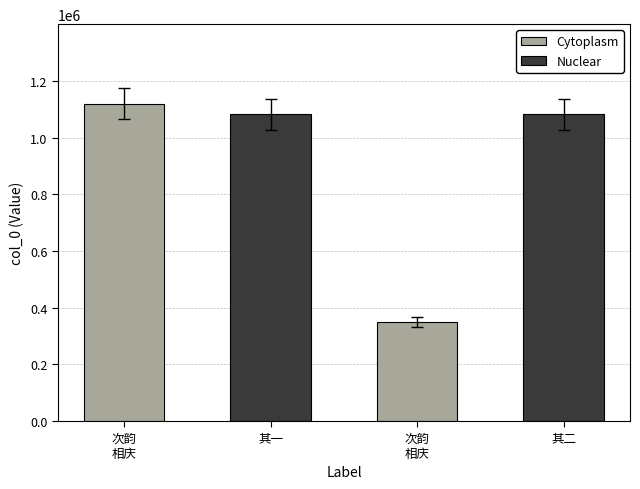

What is the sum of the values at 其一 and 次韵 相庆?

2311192.8